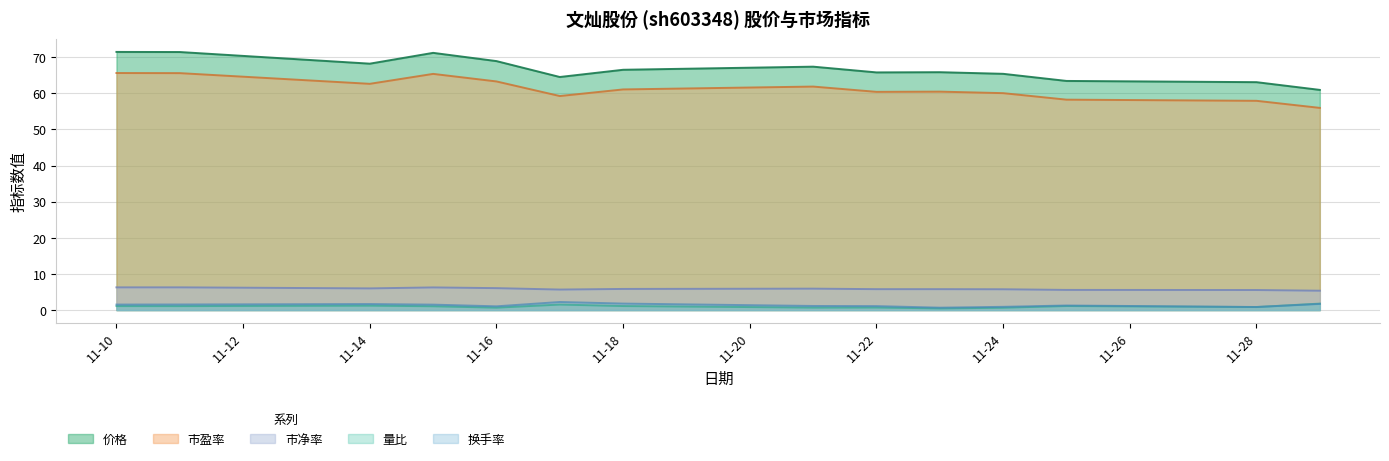

True or false: 市净率 and 市盈率 intersect in this chart.

False